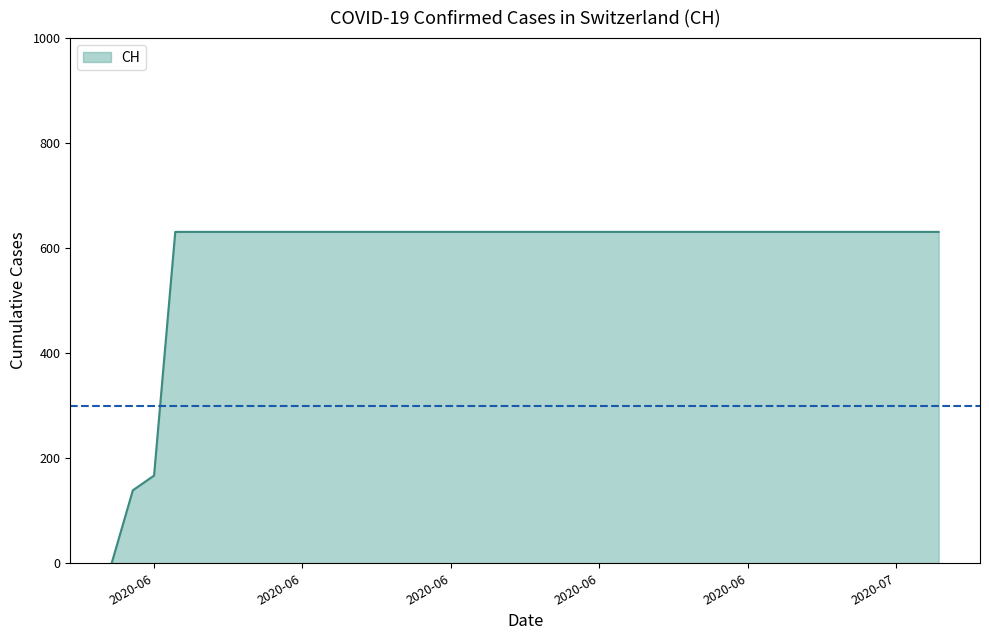

The value at 2020-06-04 is 631. True or false?

True